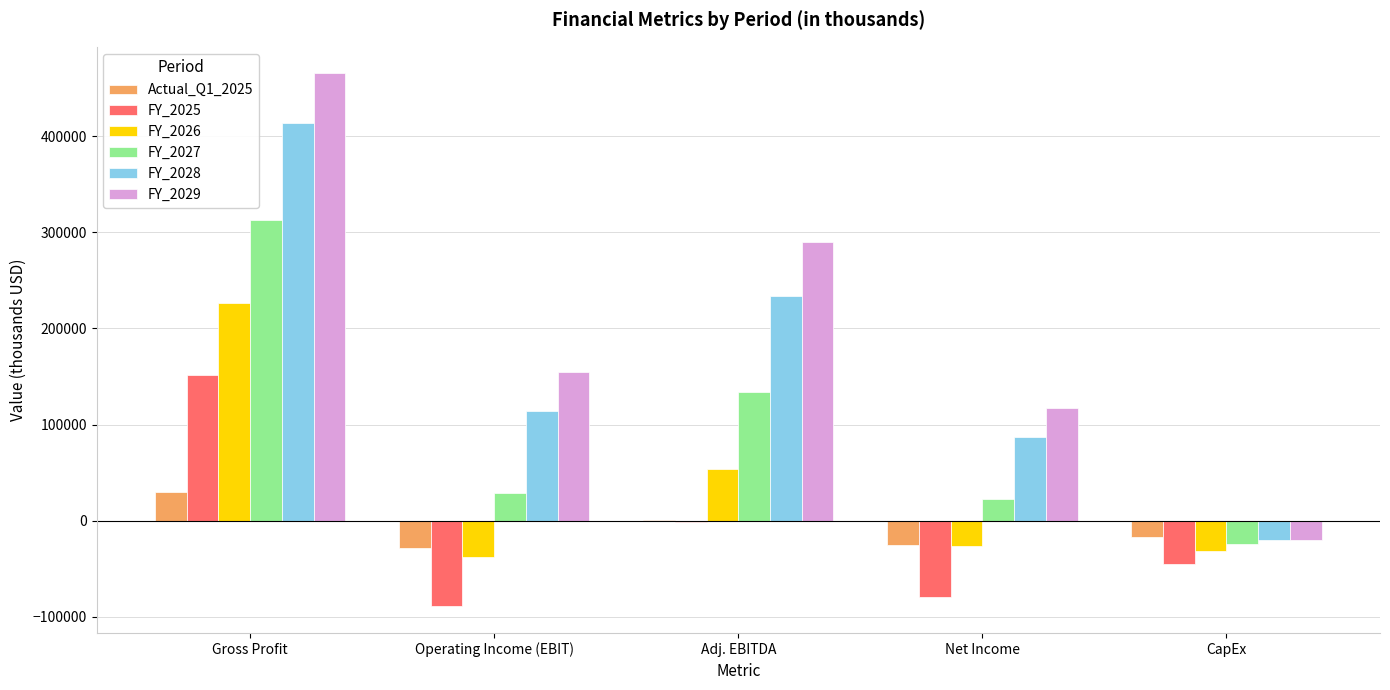

What is the sum of all Actual_Q1_2025 values?

-40336.0